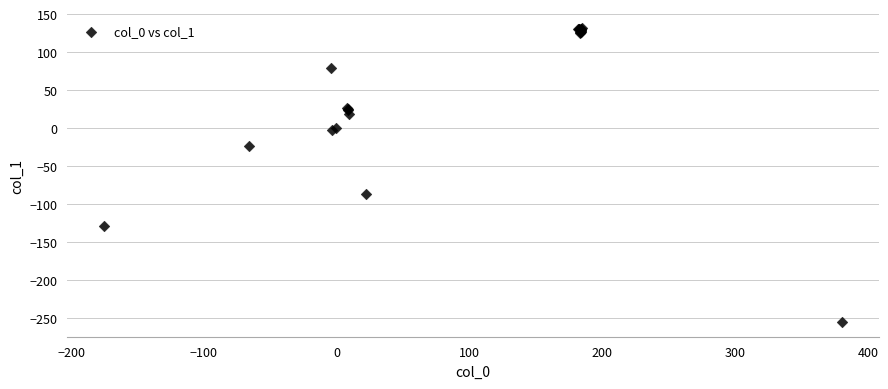

What Y value in the scatter plot is closest to -62?

-86.7